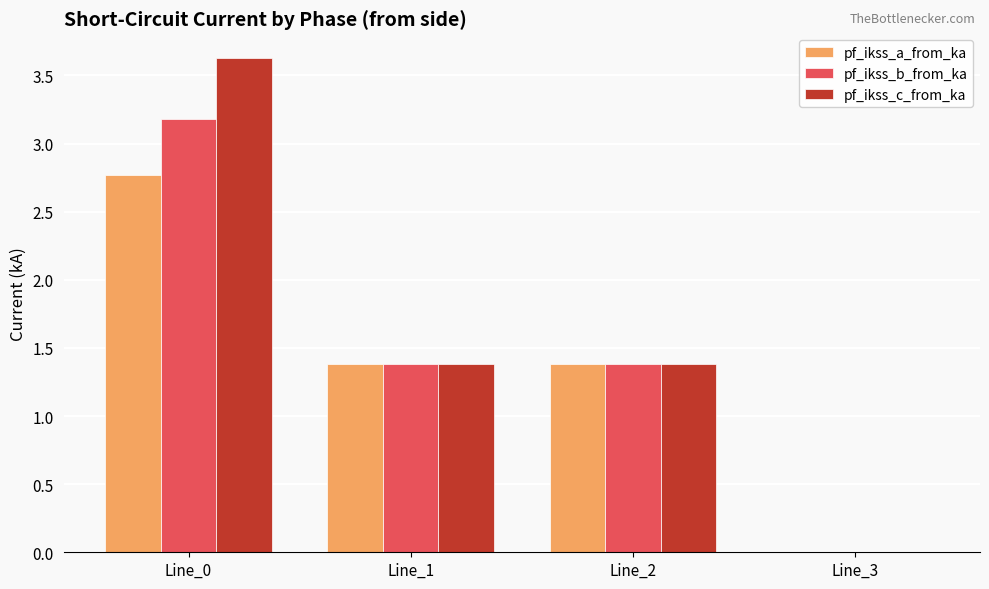

How many values in pf_ikss_c_from_ka are above zero?

3